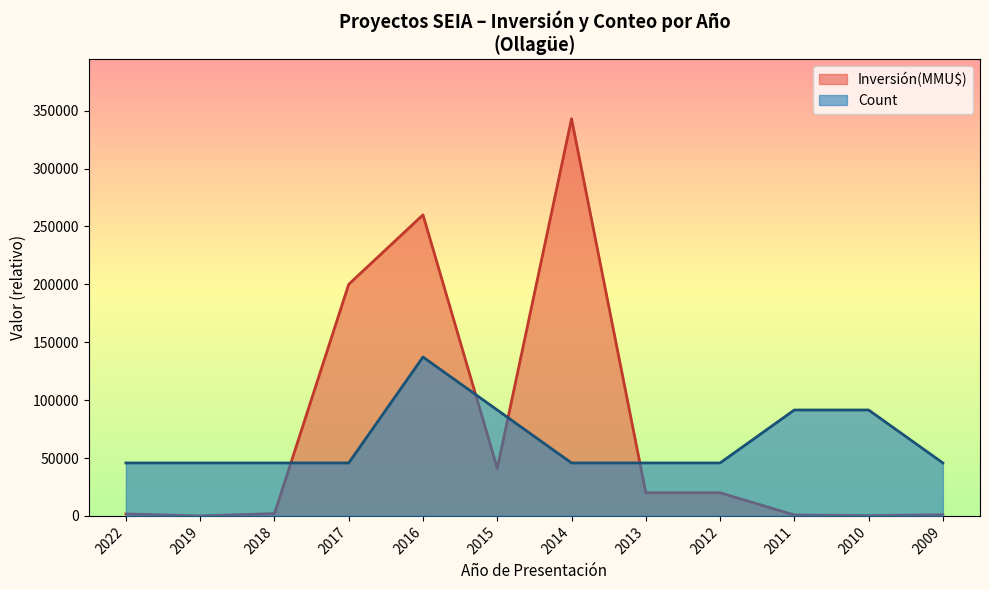

What is the value of the Count point at the 1st from the left?

45733.3